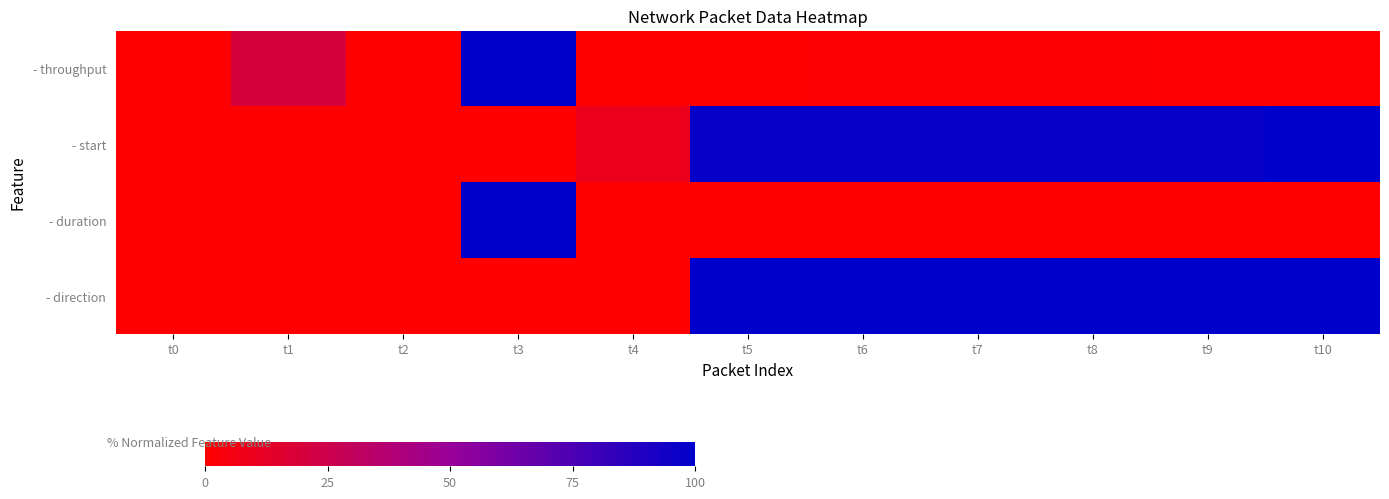

How many categories are shown in the chart?

11